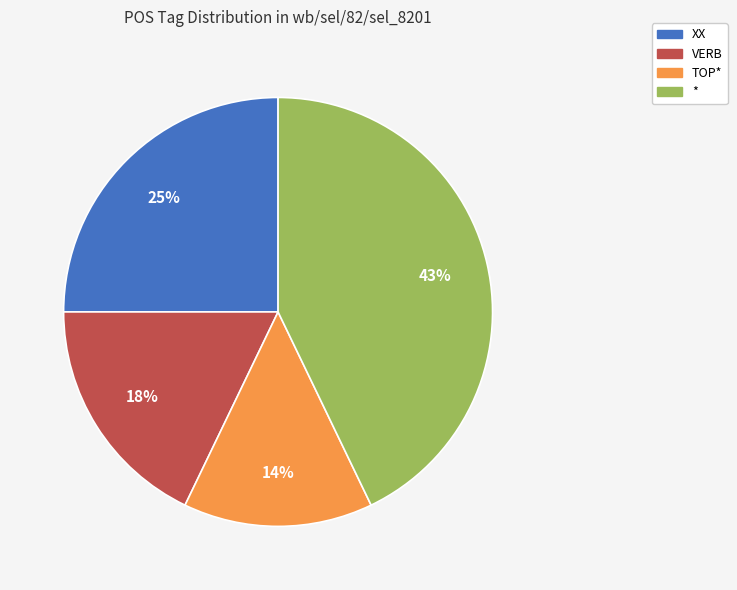

Do VERB and * together represent more than half of the pie?

Yes